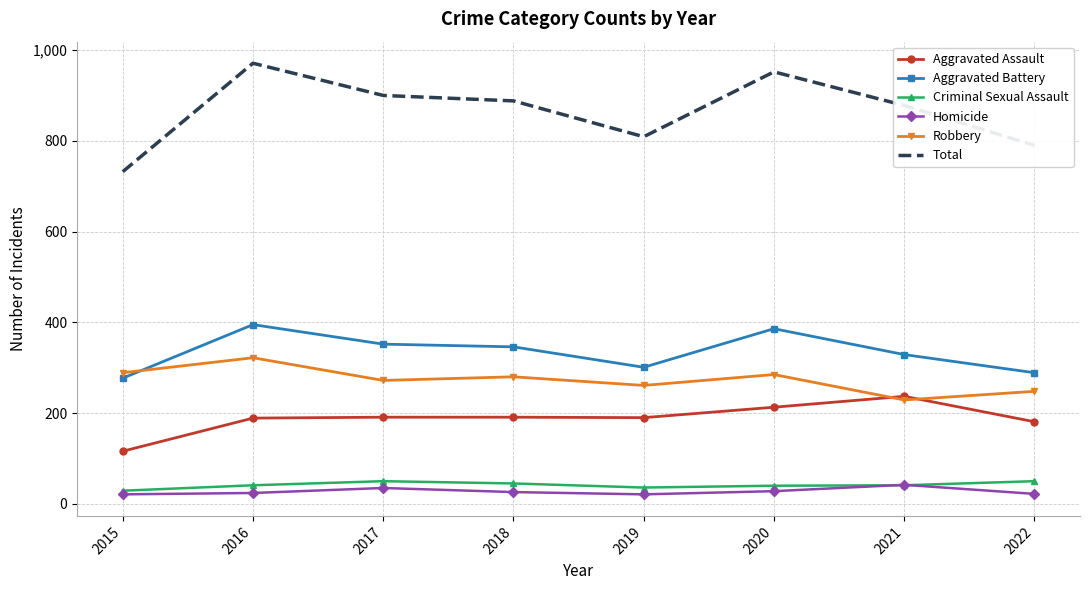

Which series ends up on top after the final intersection of Aggravated Battery and Robbery?

Aggravated Battery